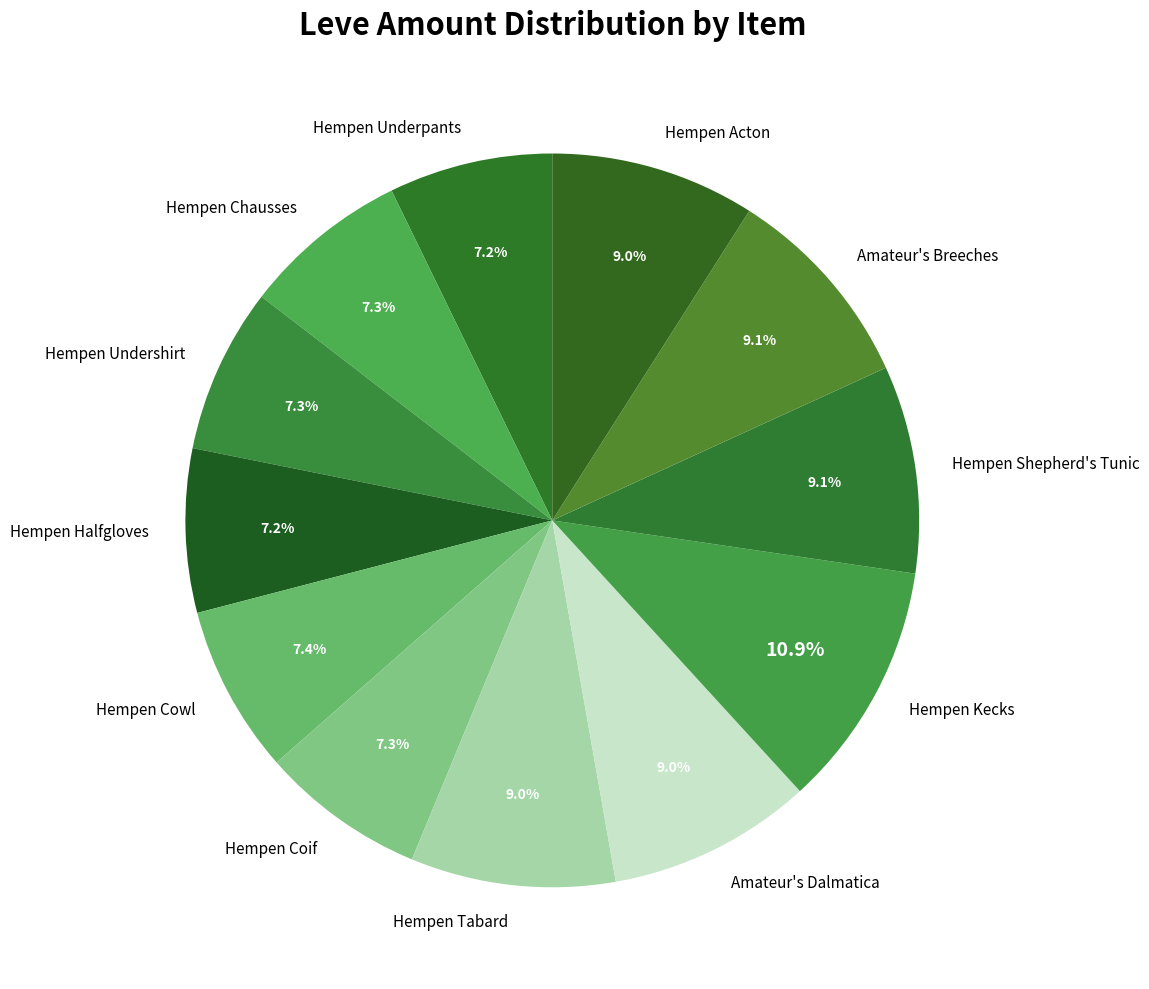

How many slices are in this pie chart?

12